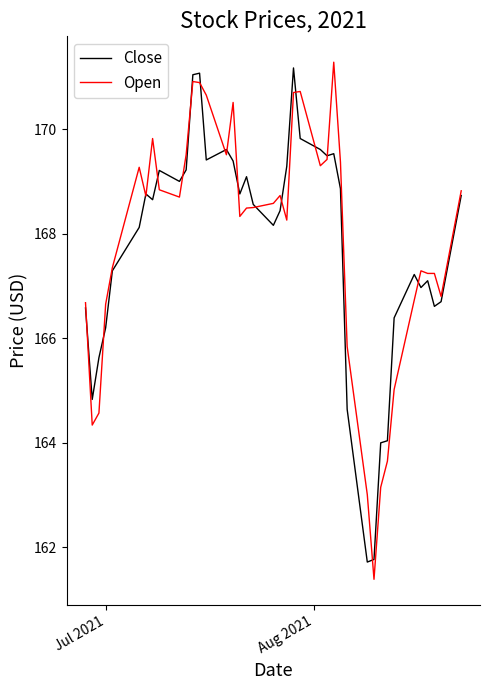

What are all the series names shown in the legend?

Close, Open